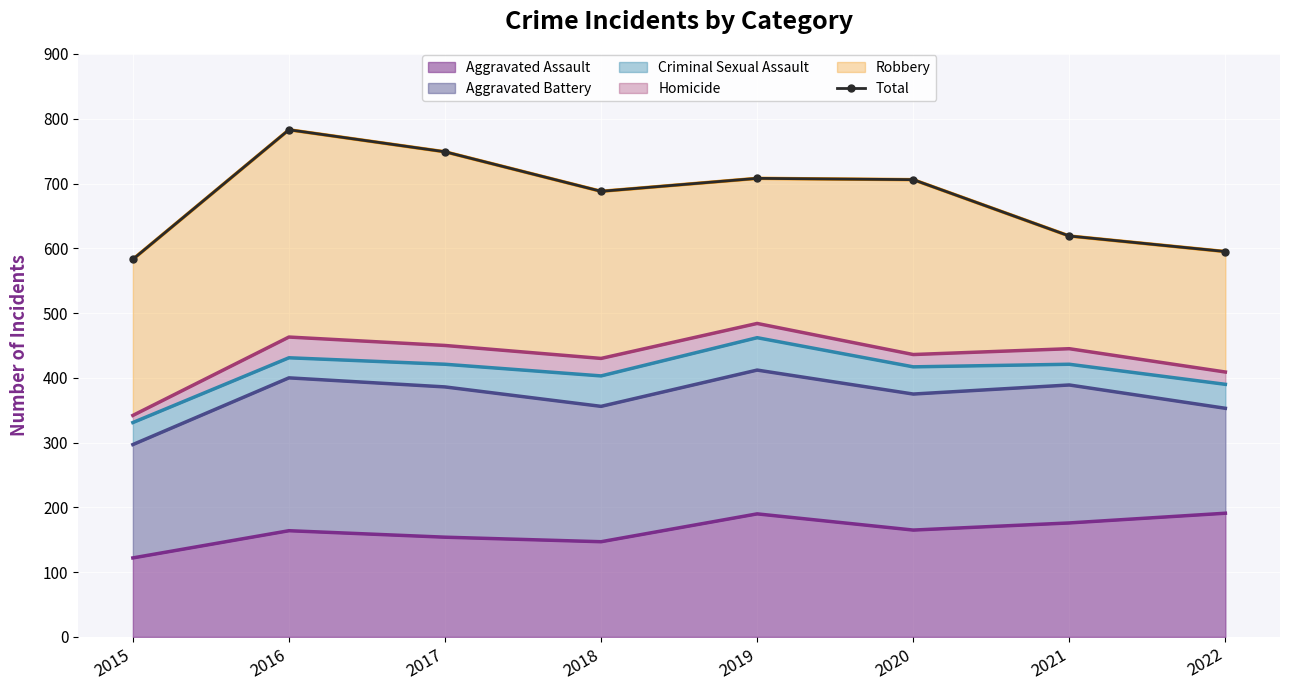

Where is the data nearest to the value 683?

2018